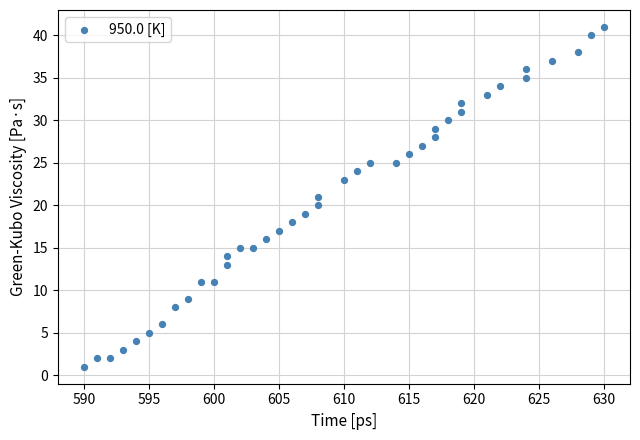

What is the range of X values (max minus min)?

40